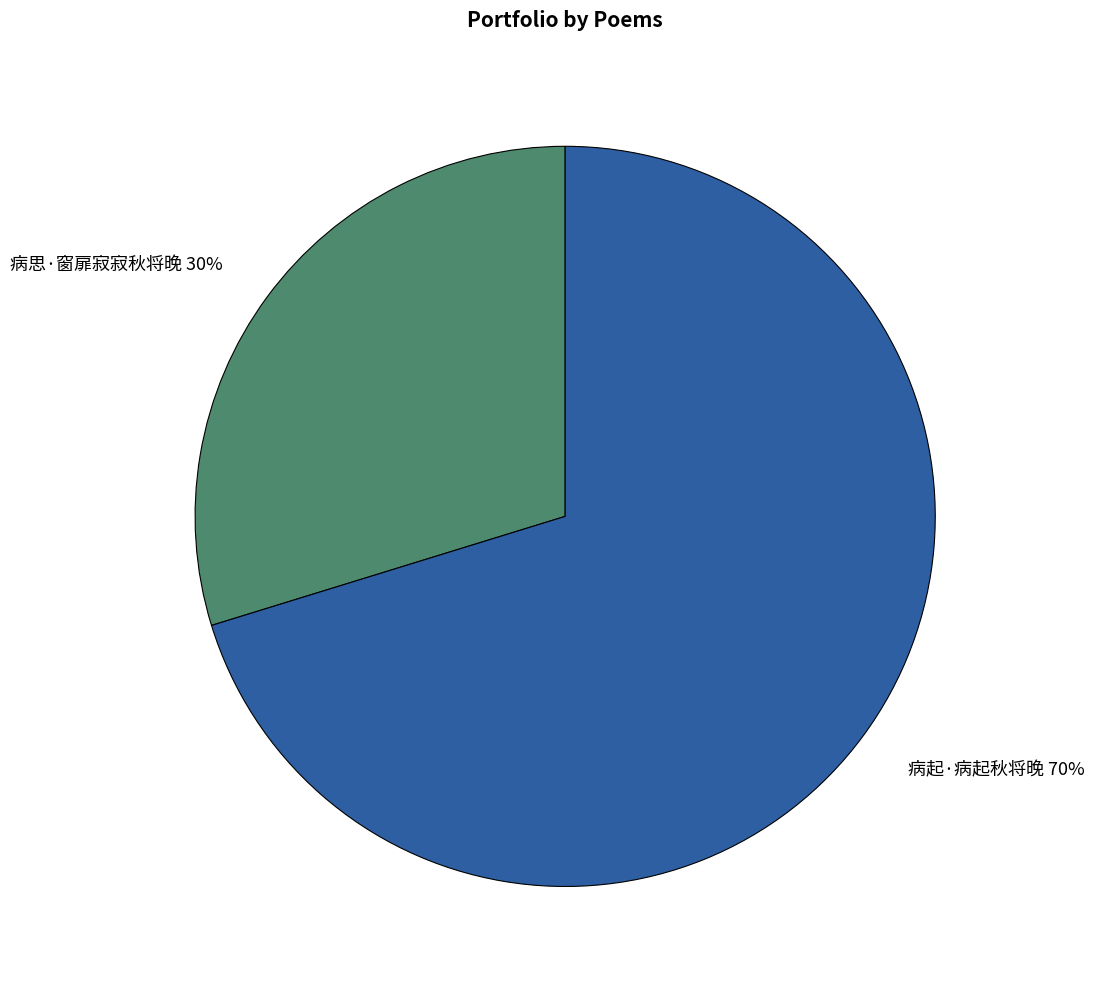

Is the sum of 病思·窗扉寂寂秋将晚 and 病起·病起秋将晚 greater than half?

Yes